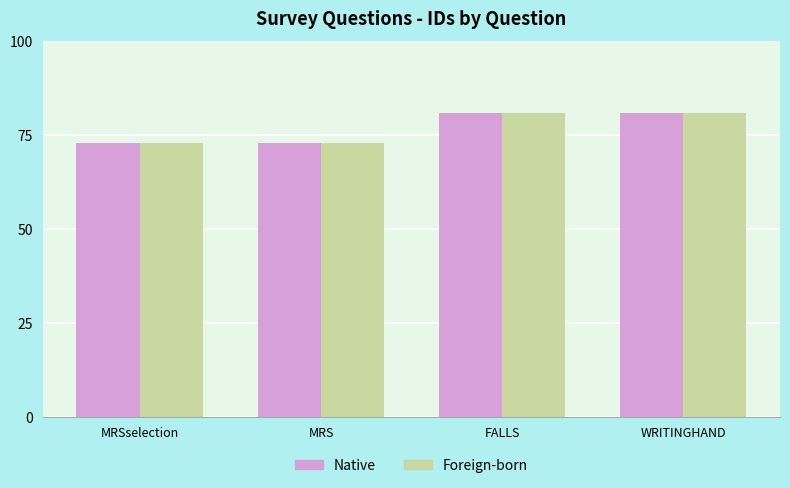

The value of Foreign-born at MRS is 73. True or false?

True